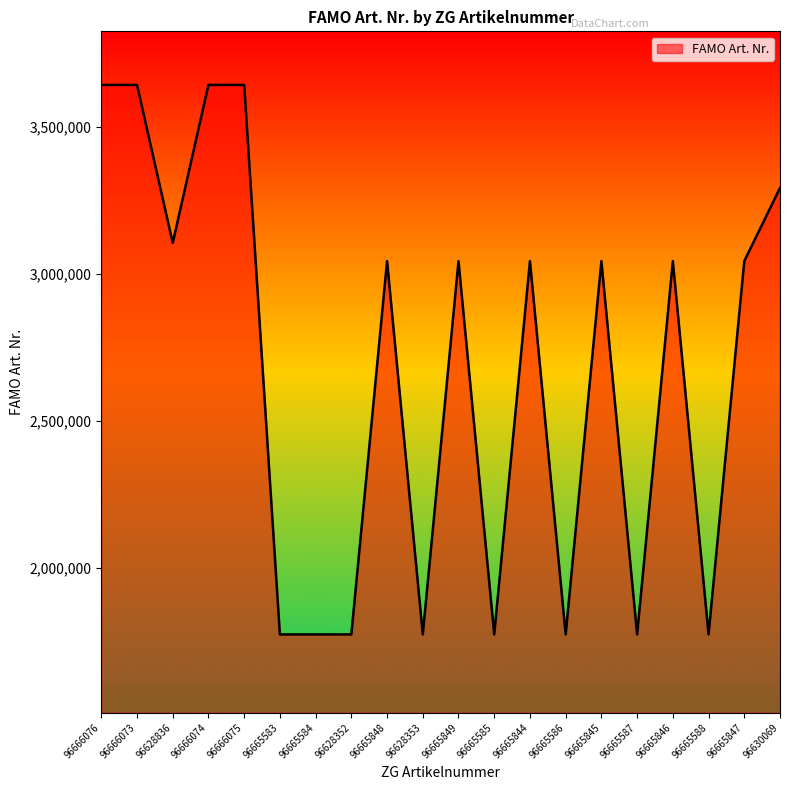

The value at 96665847 is 681510. True or false?

False